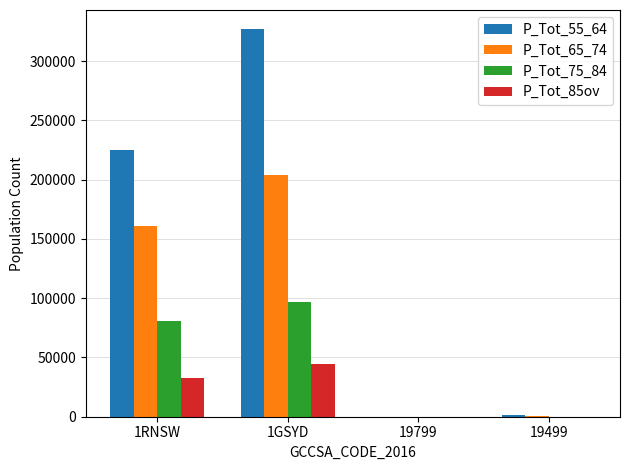

At which category is the sum across all series the highest?

1GSYD